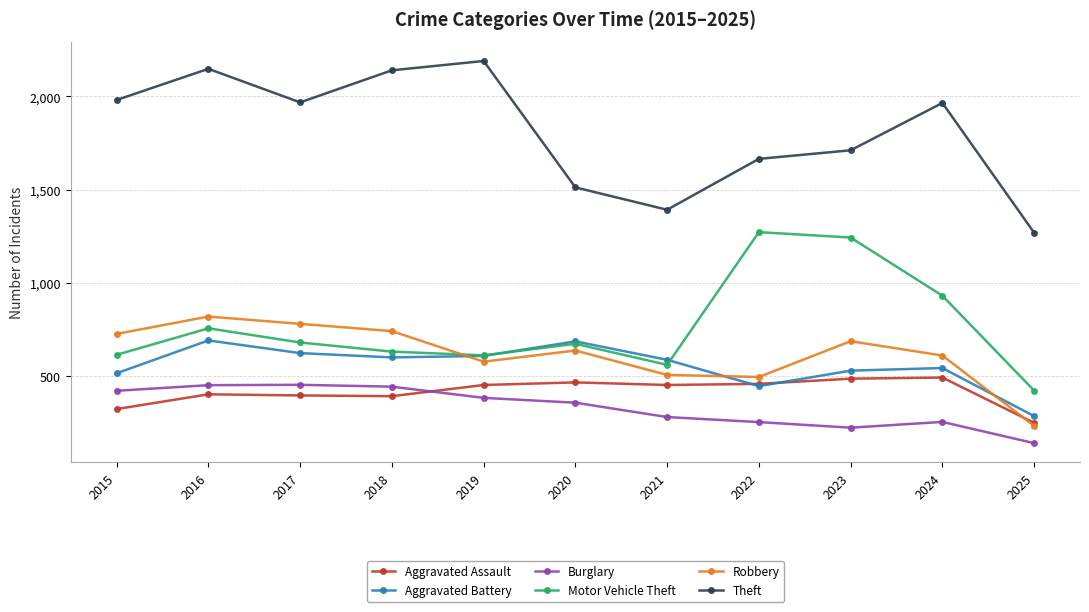

What value does the Burglary series have at 2019, to the nearest 10?

380